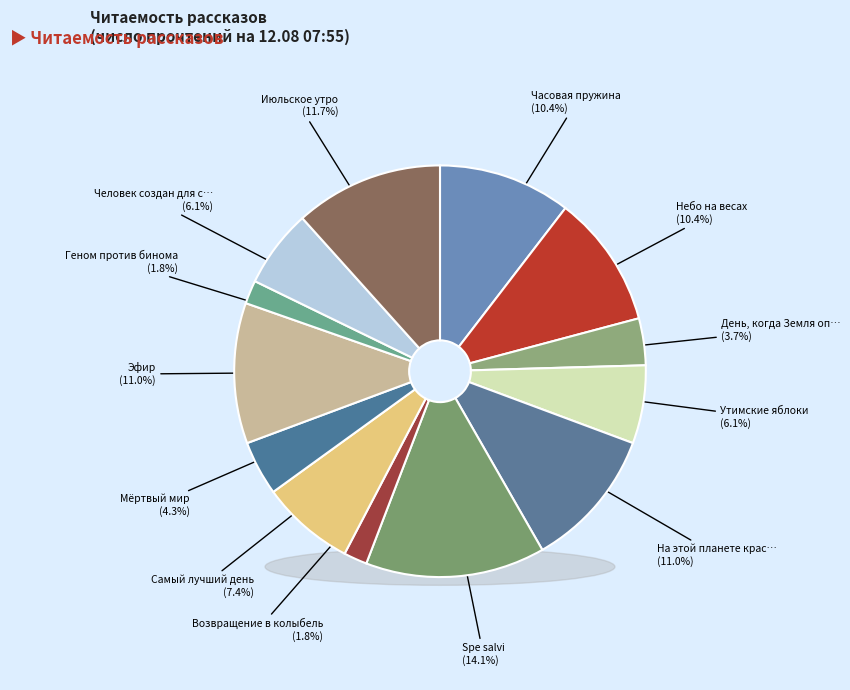

To the nearest percent, what is the combined percentage of Возвращение в колыбель and Мёртвый мир?

6%